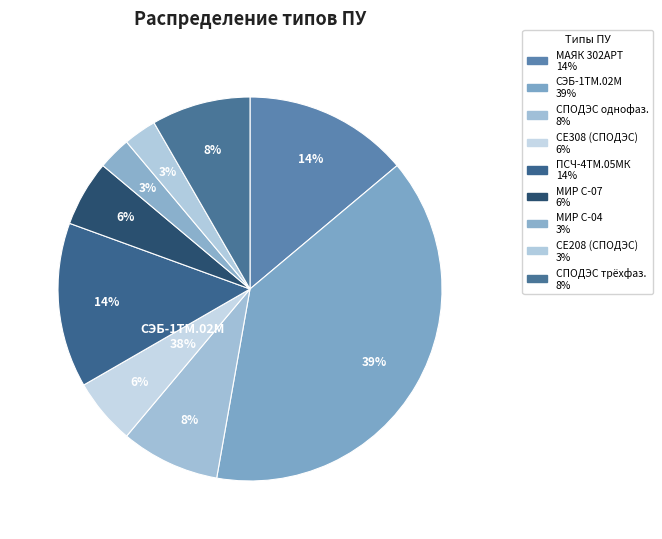

To the nearest percent, what is the difference between the Универсальный счетчик СПОДЭС трехфазный and ПСЧ-4ТМ.05МК slice percentages?

6%